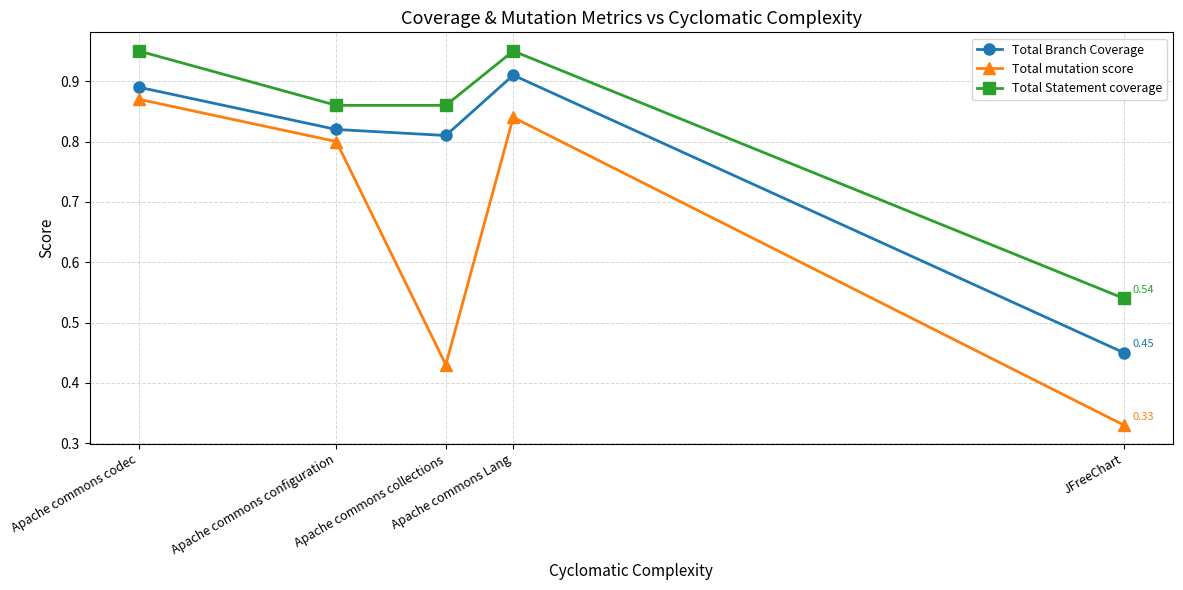

At Apache commons Lang, list the series in order from smallest to largest.

Total mutation score, Total Branch Coverage, Total Statement coverage